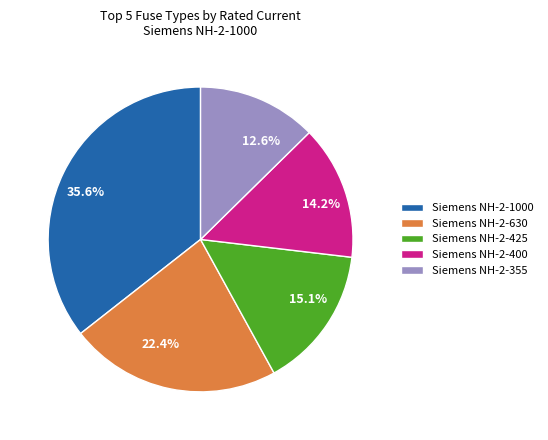

Does 22.4% account for over 50% of the chart?

No